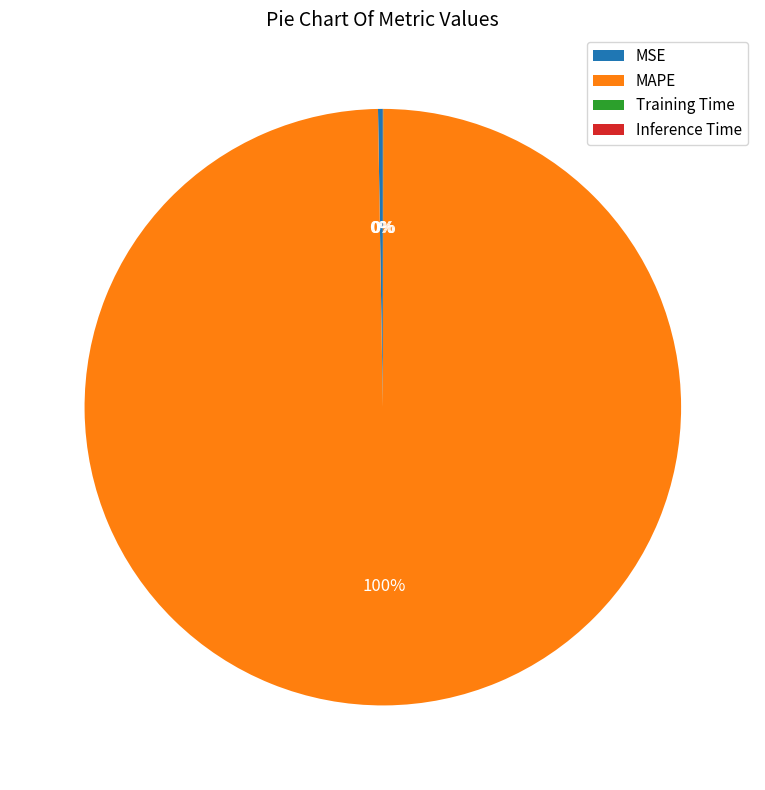

The MAPE slice represents 100% of the pie. True or false?

True